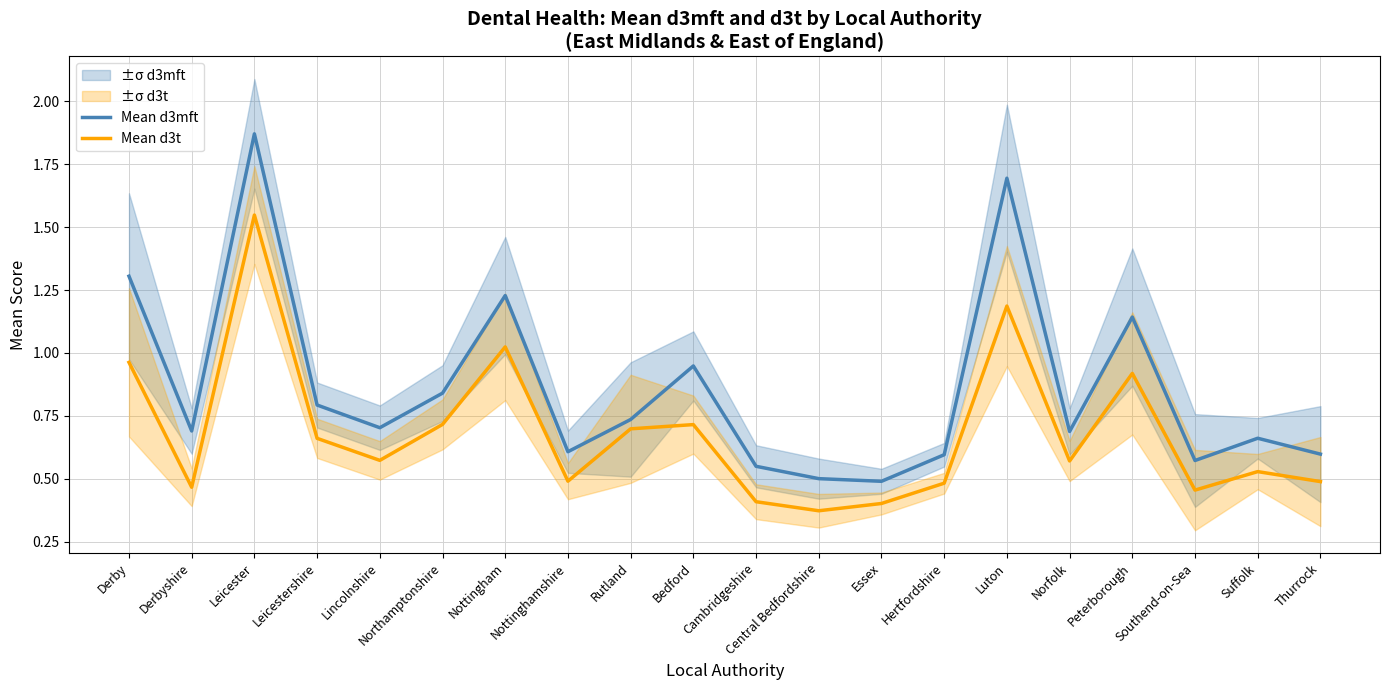

List the series in order of their overall mean, highest first.

Mean d3mft, Mean d3t